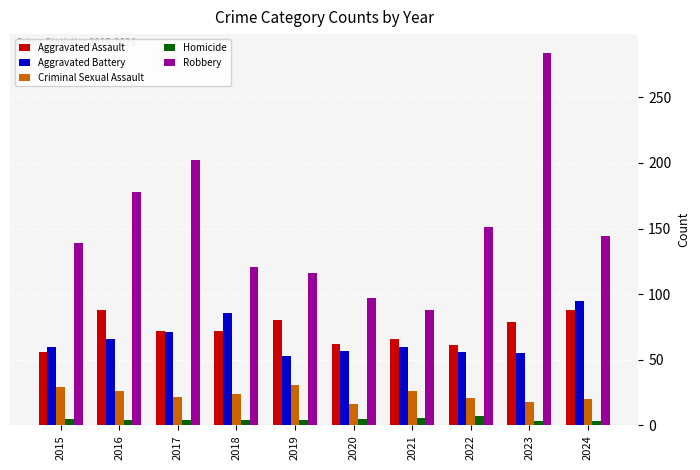

At 2022, list the series in order from largest to smallest.

Robbery, Aggravated Assault, Aggravated Battery, Criminal Sexual Assault, Homicide